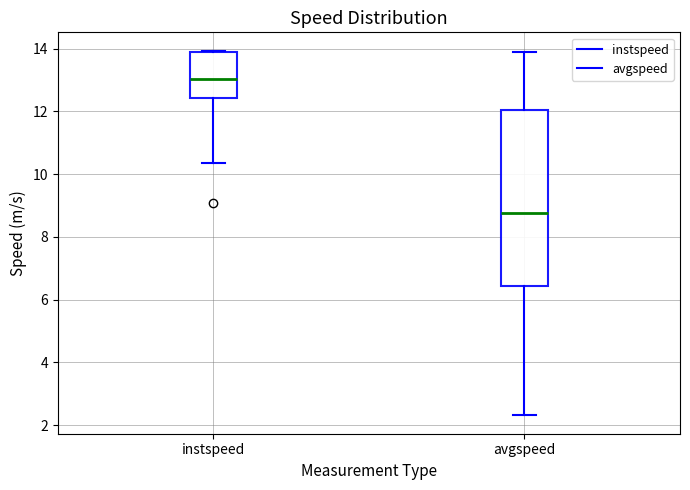

Where is the upper edge of the box for instspeed on the y-axis? The values are not printed on the chart, so give them approximately, as read against the axis.

13.8